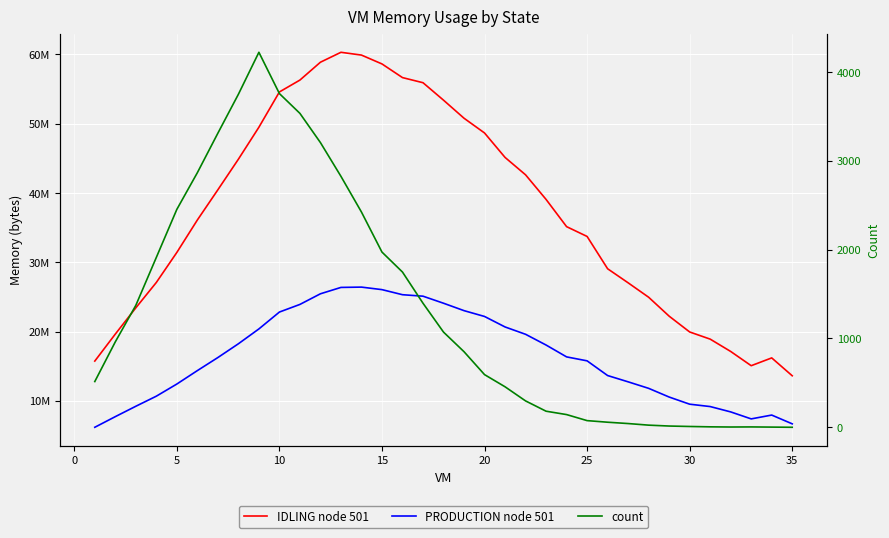

How many values in the IDLING node 501 series are below 36098133?

17